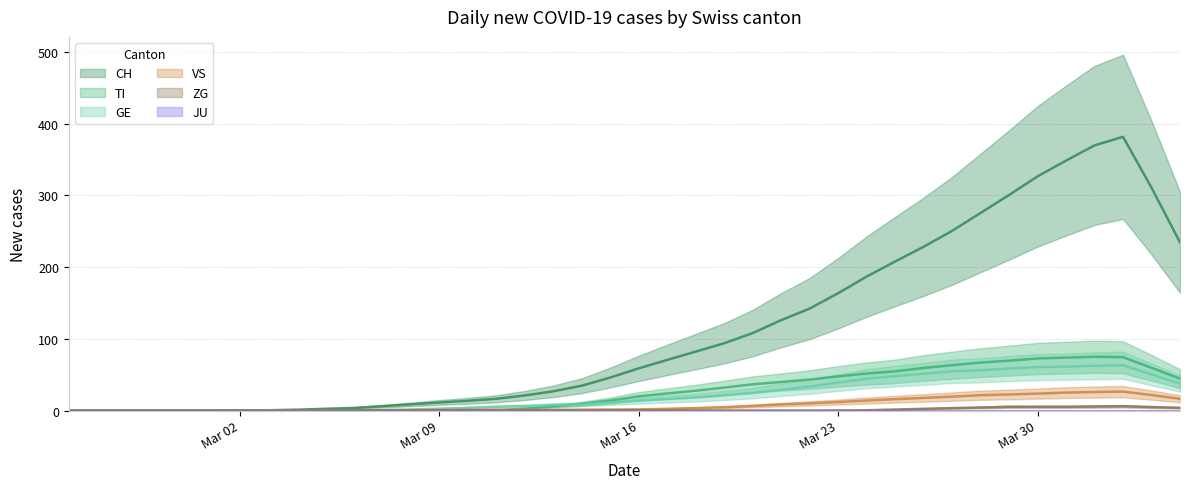

What is the sum of the VS values at 2020-04-04 and 2020-03-22?

26.4